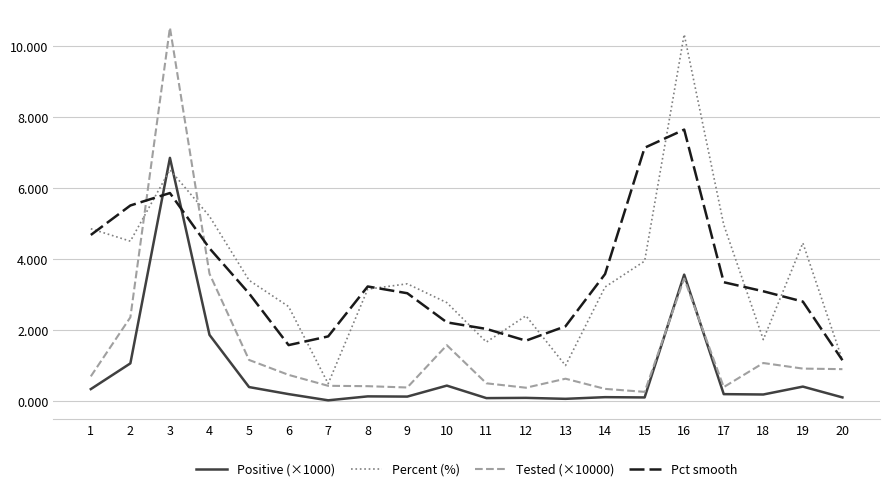

How many values in the Percent (%) series exceed 3?

12